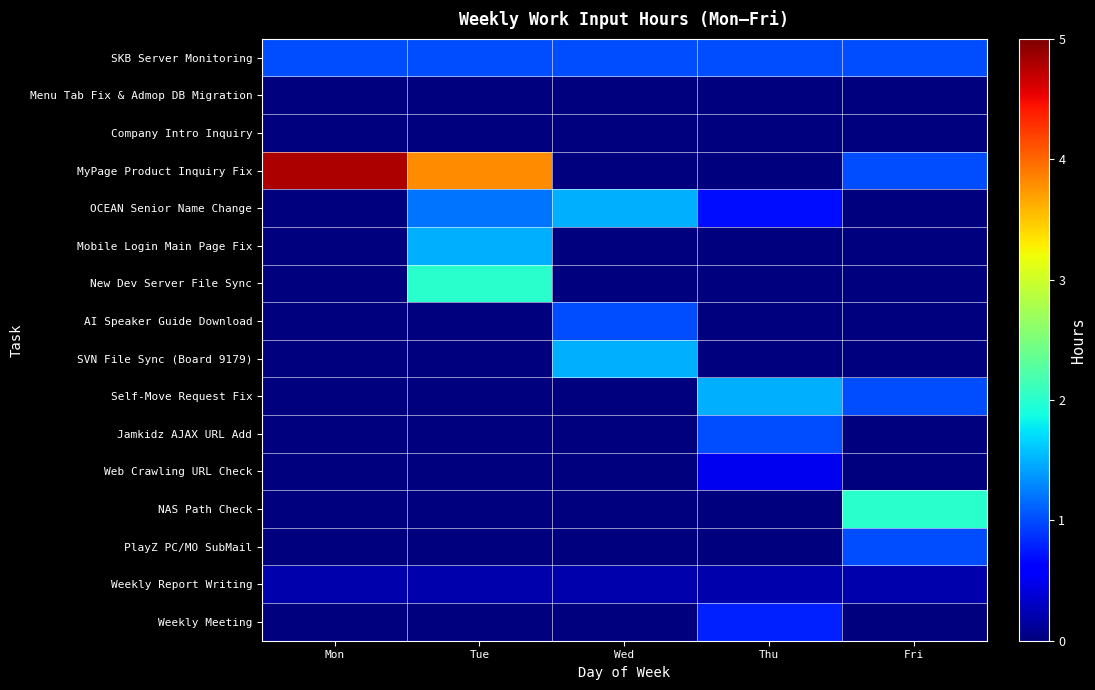

Reading left to right, transcribe all the data shown in this chart.

SKB Server Monitoring: Mon=1.0	Tue=1.0	Wed=1.0	Thu=1.0	Fri=1.0
Menu Tab Fix & Admop DB Migration: Mon=0.0	Tue=0.0	Wed=0.0	Thu=0.0	Fri=0.0
Company Intro Inquiry: Mon=0.0	Tue=0.0	Wed=0.0	Thu=0.0	Fri=0.0
MyPage Product Inquiry Fix: Mon=4.8	Tue=3.8	Wed=0.0	Thu=0.0	Fri=1.0
OCEAN Senior Name Change: Mon=0.0	Tue=1.2	Wed=1.5	Thu=0.7	Fri=0.0
Mobile Login Main Page Fix: Mon=0.0	Tue=1.5	Wed=0.0	Thu=0.0	Fri=0.0
New Dev Server File Sync: Mon=0.0	Tue=2.0	Wed=0.0	Thu=0.0	Fri=0.0
AI Speaker Guide Download: Mon=0.0	Tue=0.0	Wed=1.0	Thu=0.0	Fri=0.0
SVN File Sync (Board 9179): Mon=0.0	Tue=0.0	Wed=1.5	Thu=0.0	Fri=0.0
Self-Move Request Fix: Mon=0.0	Tue=0.0	Wed=0.0	Thu=1.5	Fri=1.0
Jamkidz AJAX URL Add: Mon=0.0	Tue=0.0	Wed=0.0	Thu=1.0	Fri=0.0
Web Crawling URL Check: Mon=0.0	Tue=0.0	Wed=0.0	Thu=0.5	Fri=0.0
NAS Path Check: Mon=0.0	Tue=0.0	Wed=0.0	Thu=0.0	Fri=2.0
PlayZ PC/MO SubMail: Mon=0.0	Tue=0.0	Wed=0.0	Thu=0.0	Fri=1.0
Weekly Report Writing: Mon=0.2	Tue=0.2	Wed=0.2	Thu=0.2	Fri=0.2
Weekly Meeting: Mon=0.0	Tue=0.0	Wed=0.0	Thu=0.8	Fri=0.0